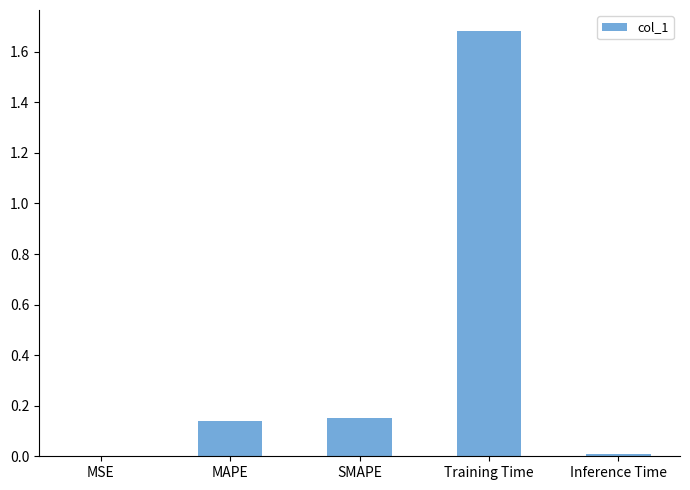

The value at MAPE is 0.0. True or false?

False